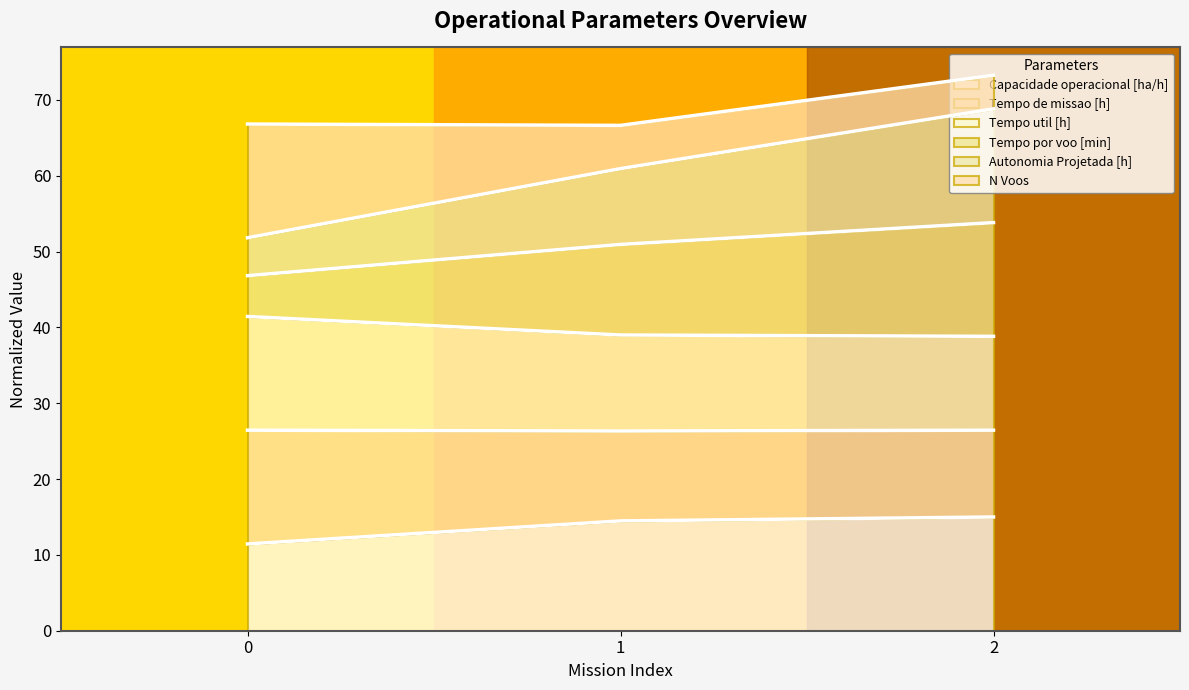

How many lines are shown in the chart?

6